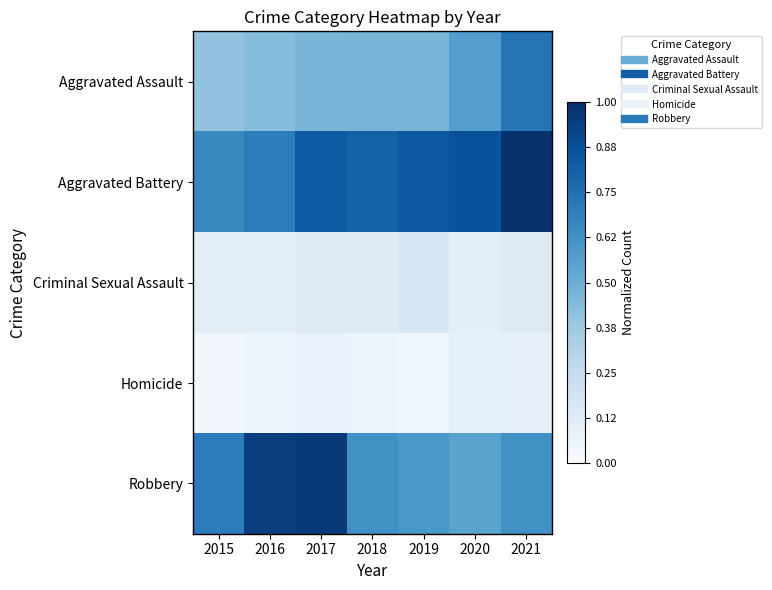

Which series has the largest range (max minus min)?

Robbery